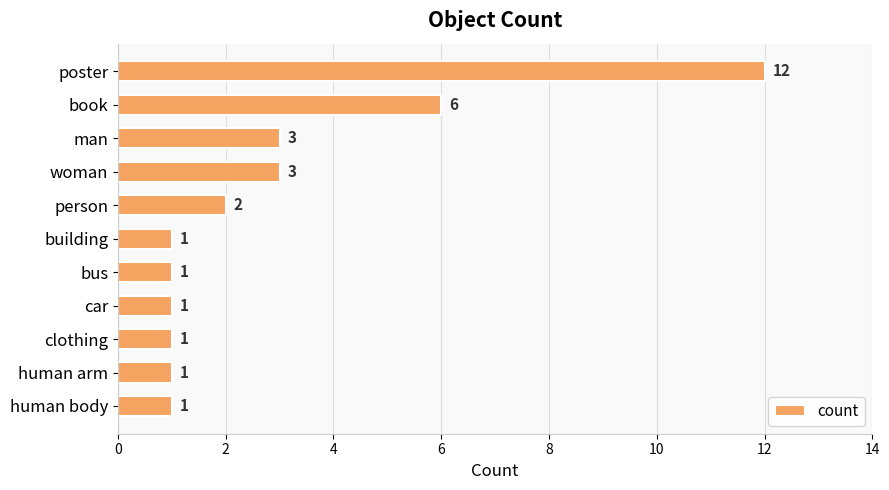

Reading top to bottom, what are all the values shown in this chart?

12	6	3	3	2	1	1	1	1	1	1